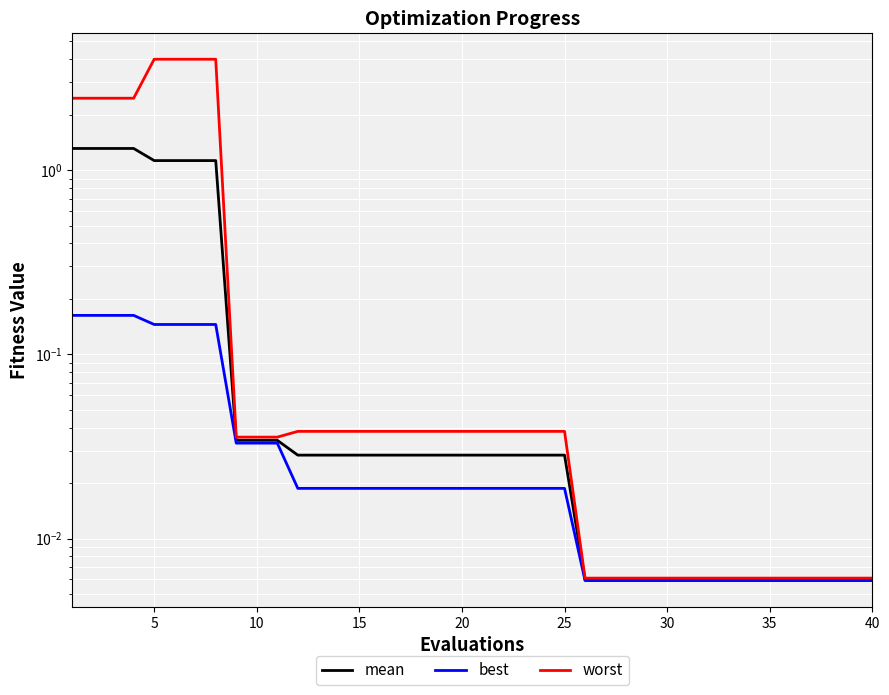

Is it true that worst equals 0.0 at 33?

False